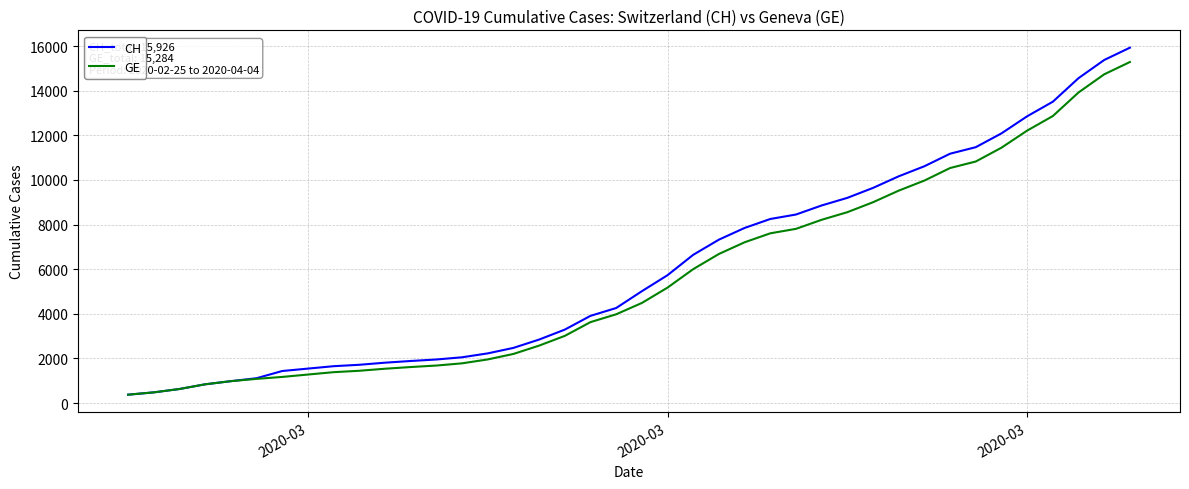

Which series has the widest spread of values?

CH